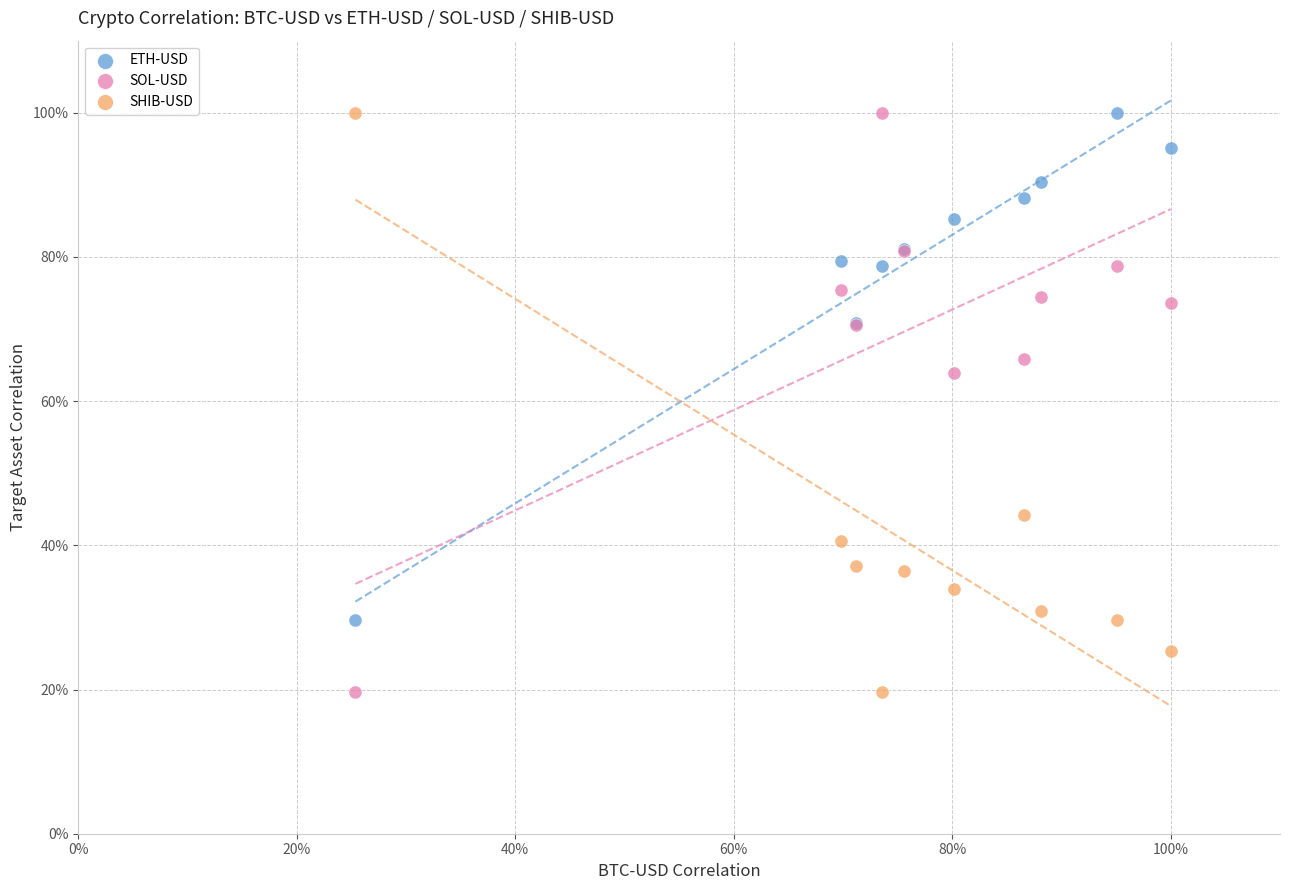

What are all the series names shown in the legend?

ETH-USD, SOL-USD, SHIB-USD